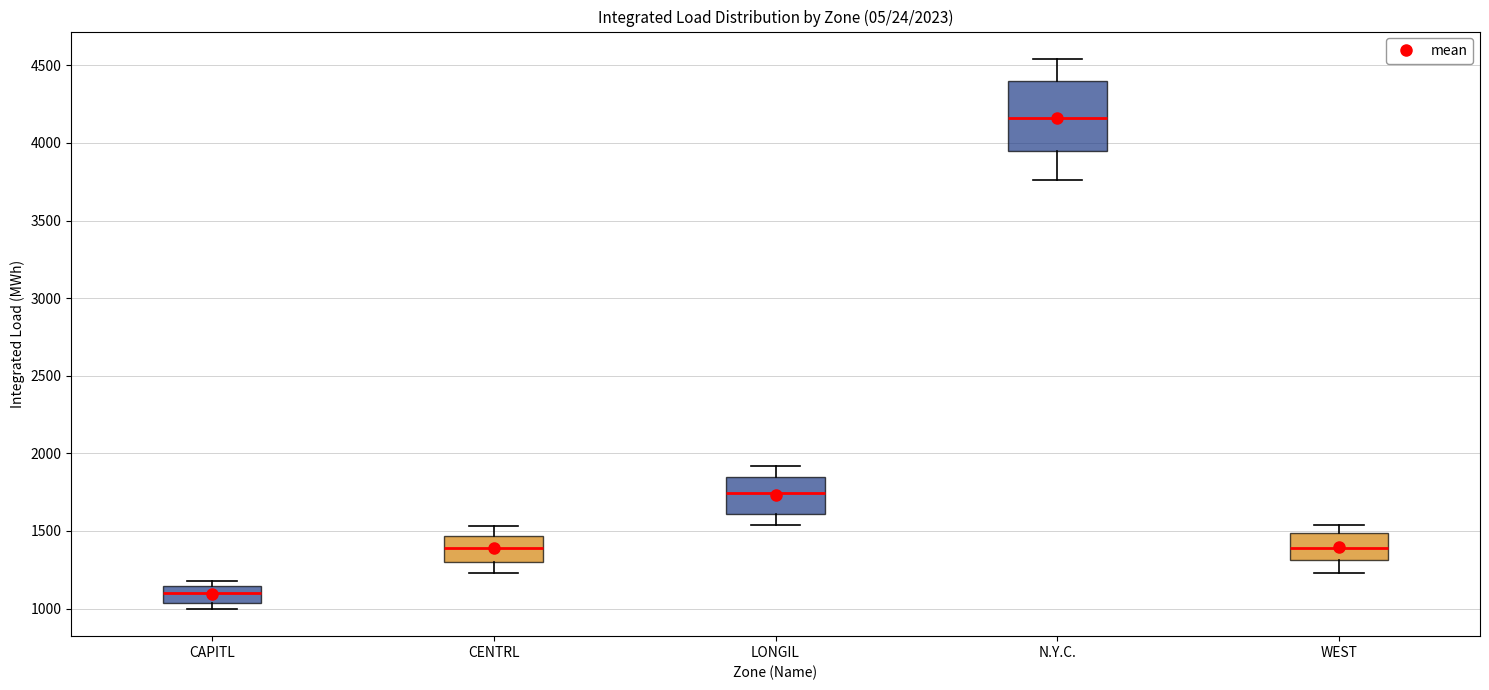

Where is the lower edge of the box for CAPITL on the y-axis? The values are not printed on the chart, so give them approximately, as read against the axis.

1050